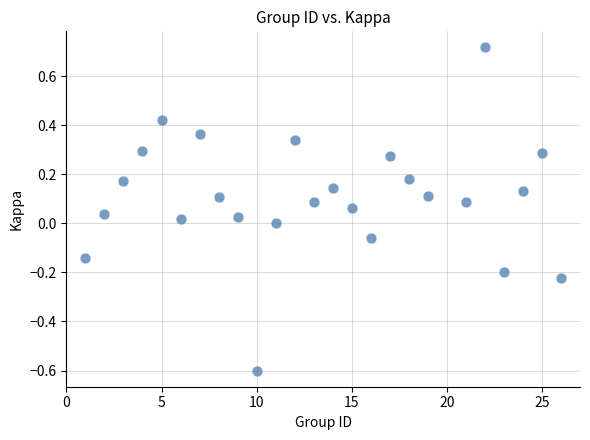

What is the range of Y values (max minus min)?

1.3